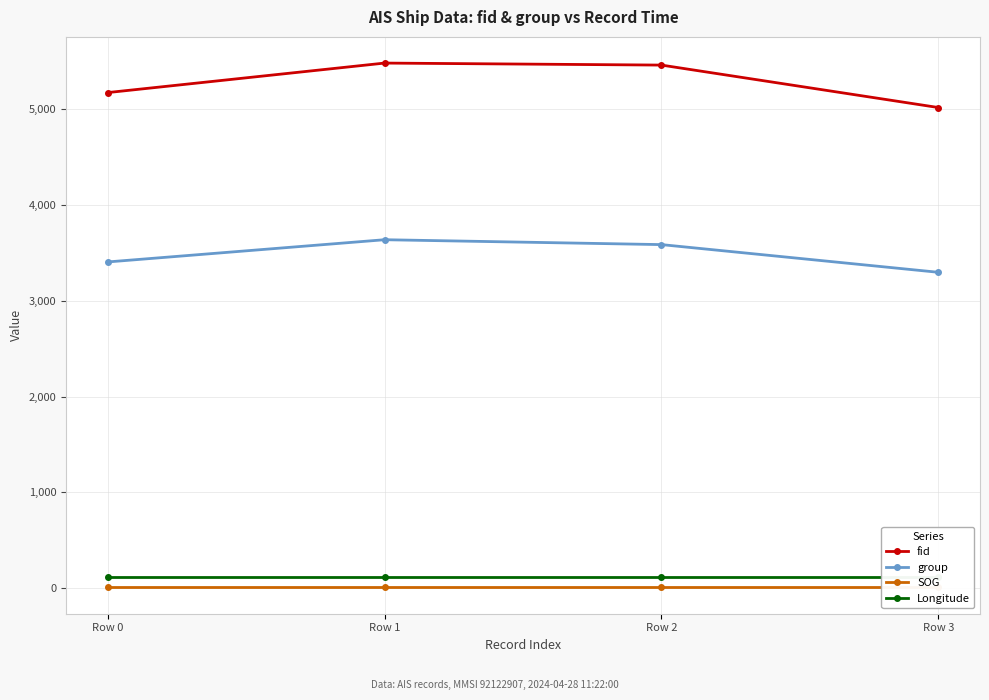

True or false: Longitude and fid cross at least once.

False